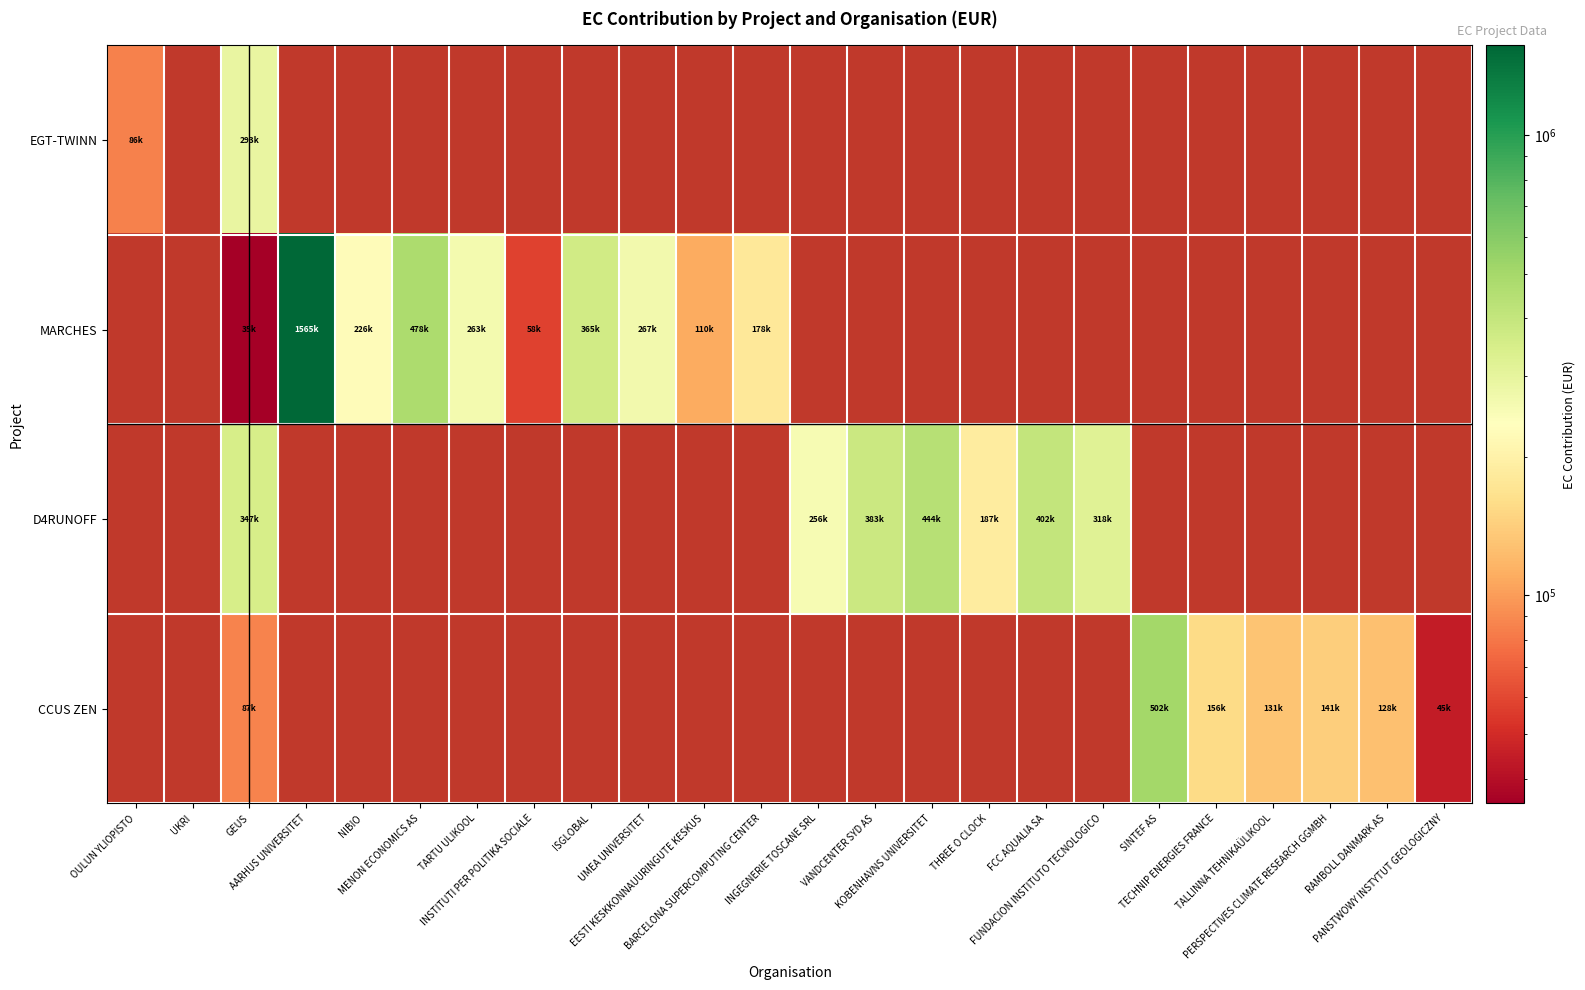

Which label corresponds to the smallest value in the chart?

GEUS